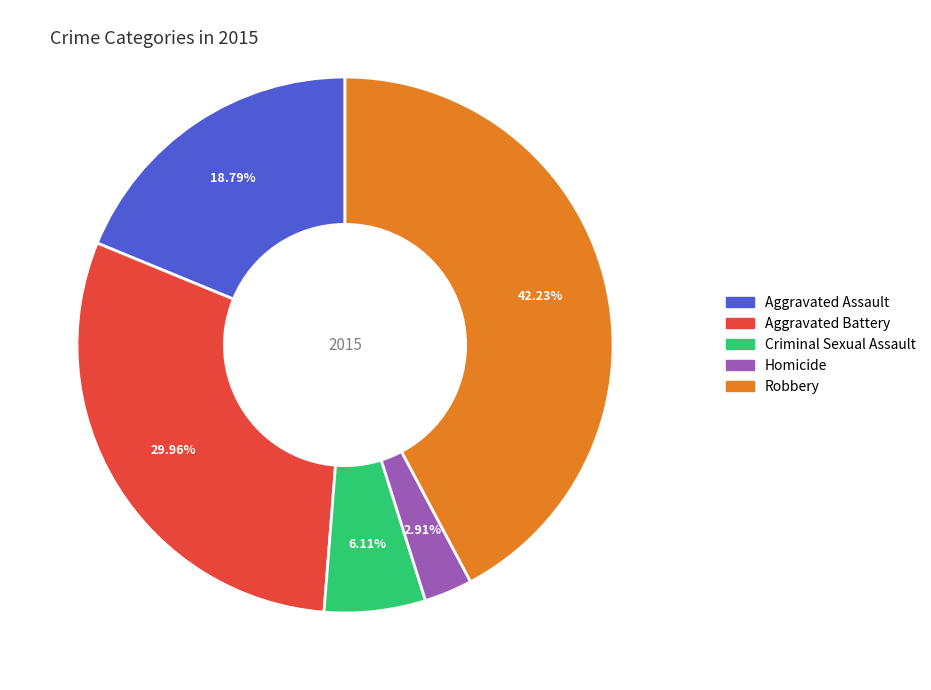

Rank the categories by value from lowest to highest.

Homicide, Criminal Sexual Assault, Aggravated Assault, Aggravated Battery, Robbery